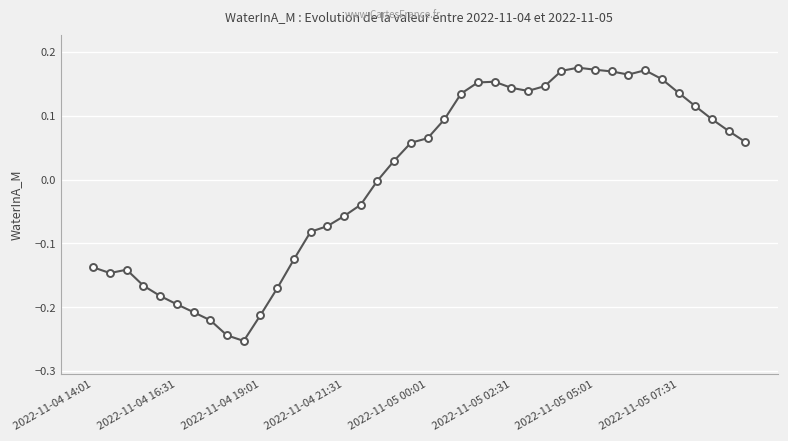

How many series are shown in this chart?

1